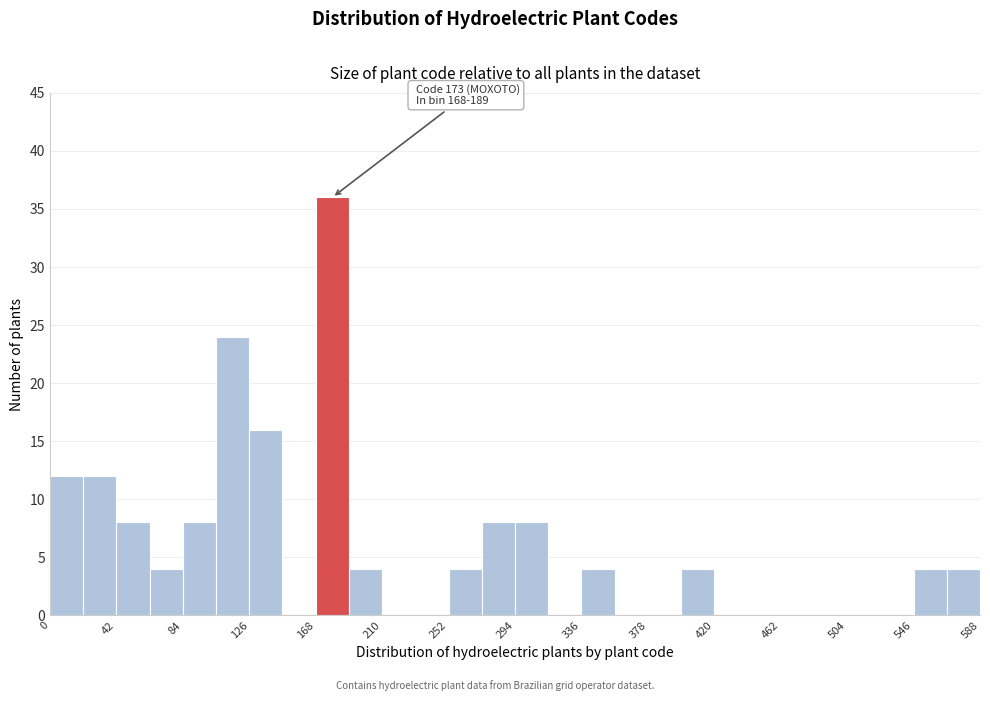

Over which range of the x-axis is the bar tallest?

168 to 189